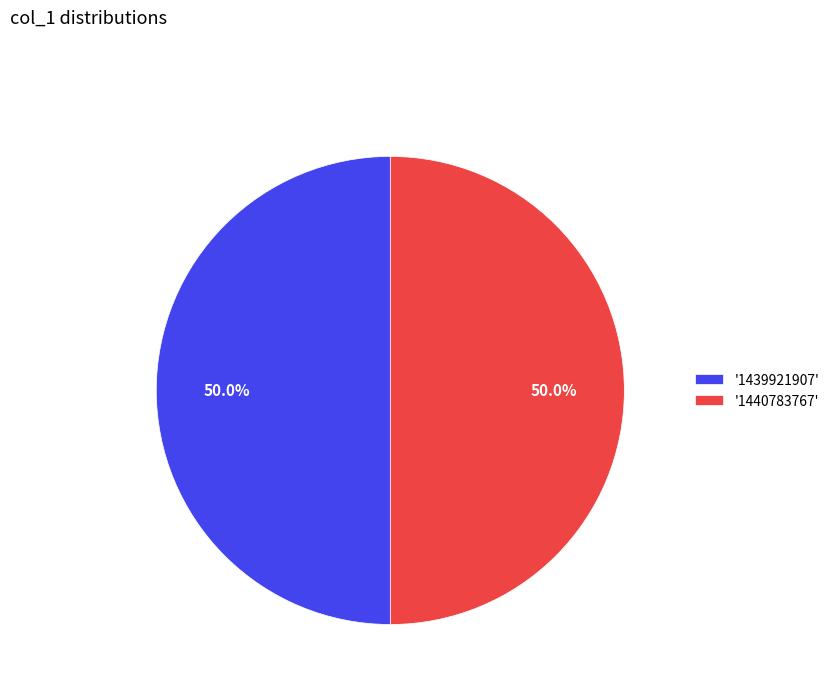

What percentage is NOT represented by '1439921907'?

50.0%